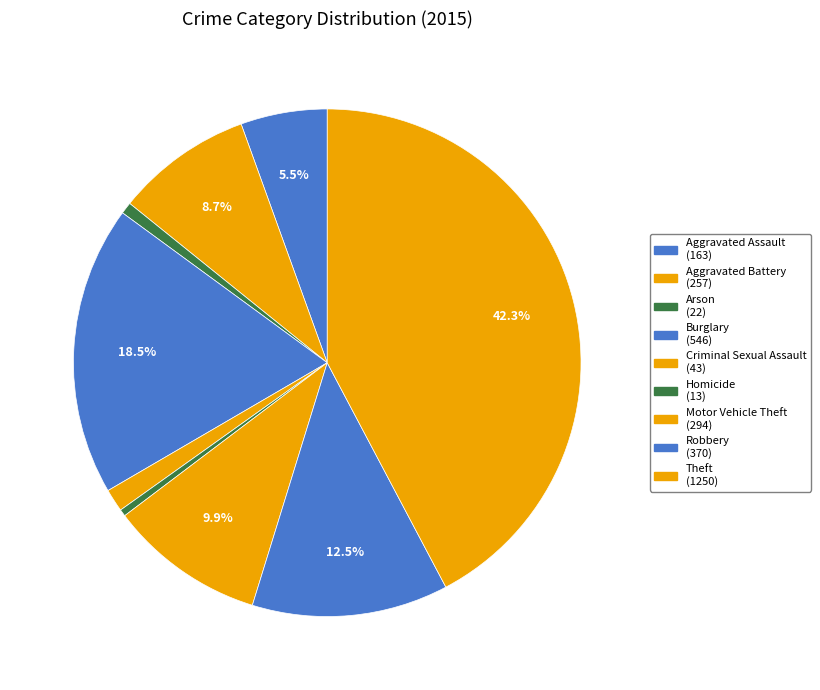

Is Aggravated Battery the majority of the pie?

No